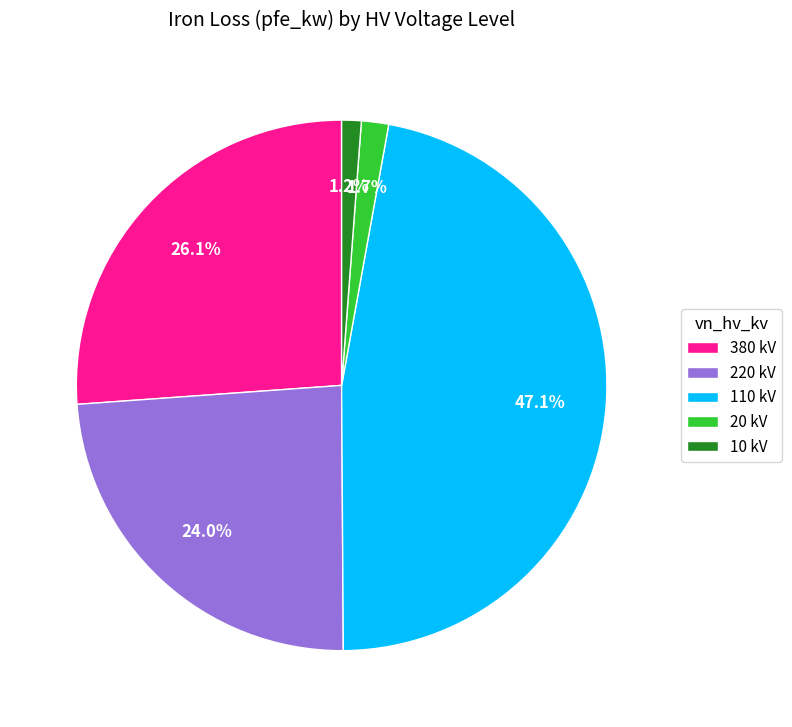

Between 20 kV and 110 kV, which is larger?

110 kV